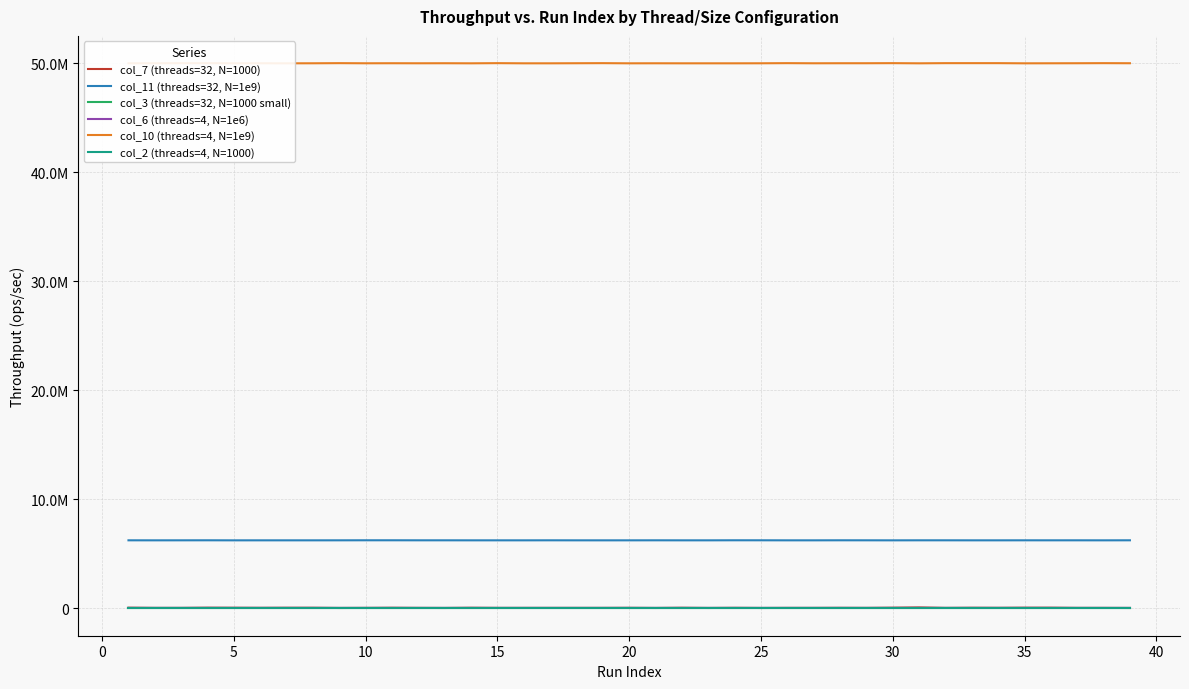

What is the maximum value for col_7 (threads=32, N=1000)?

93099